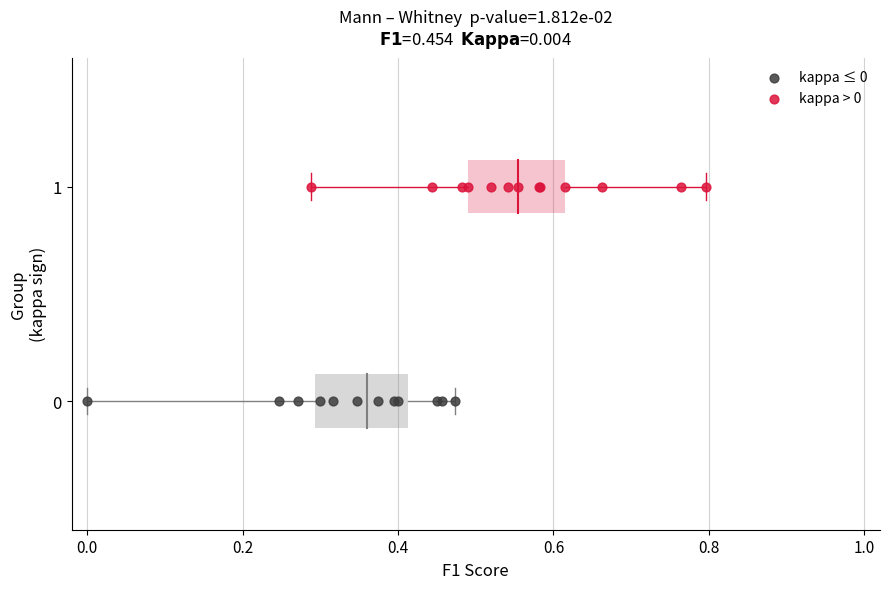

Which series contains the lowest Y value?

kappa ≤ 0